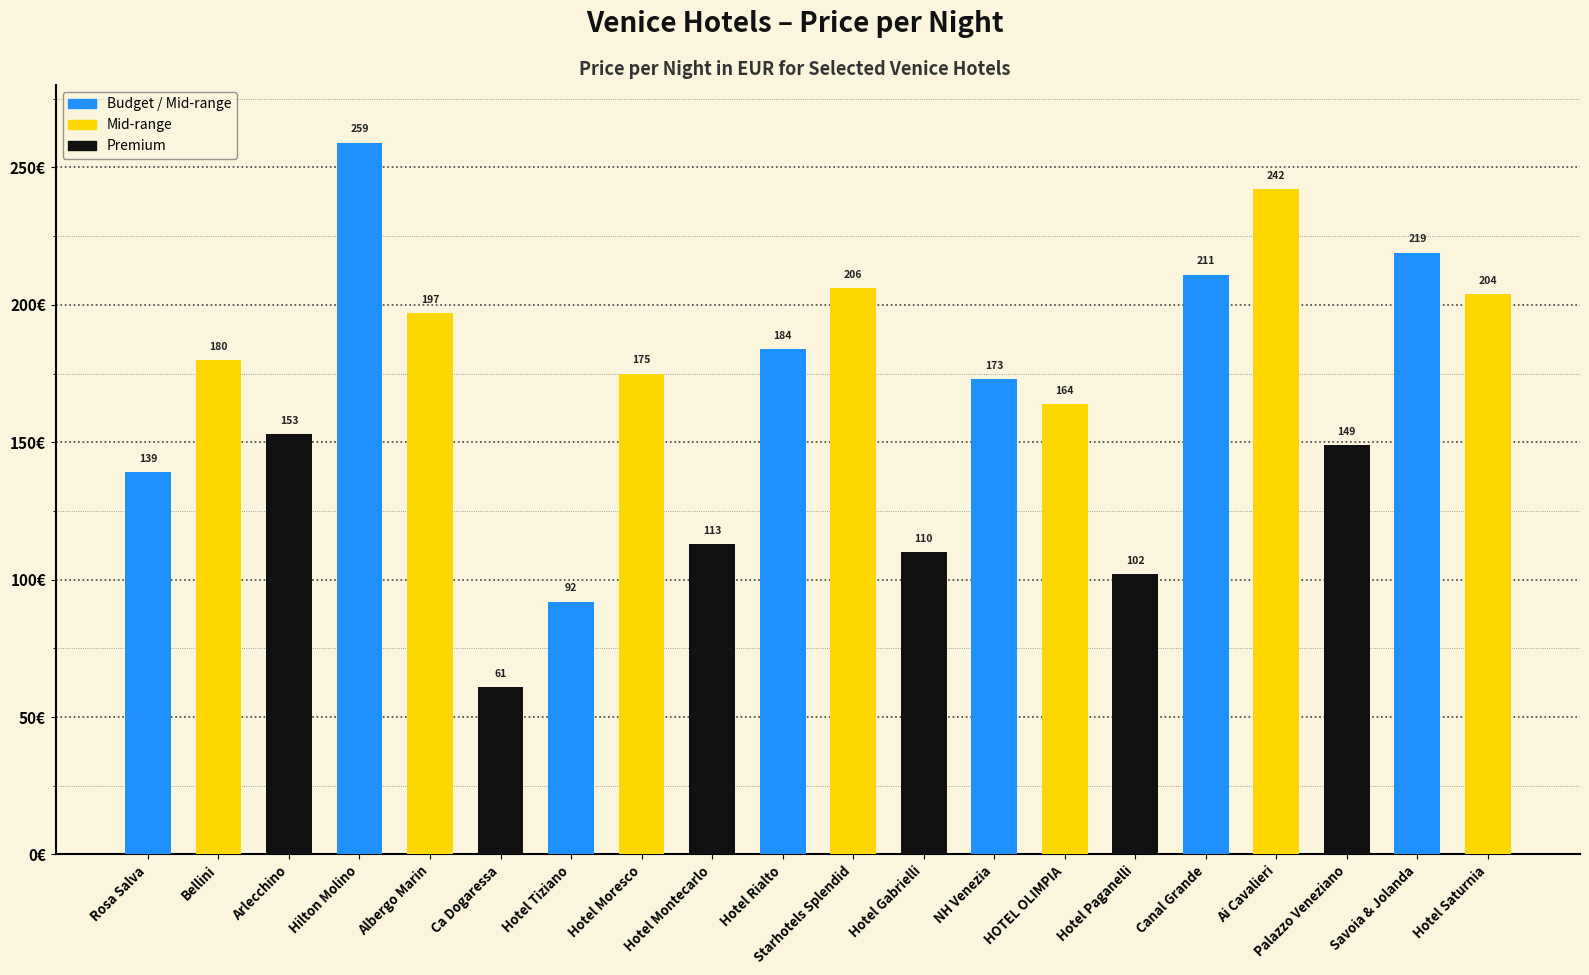

What is the maximum value shown in the chart?

259